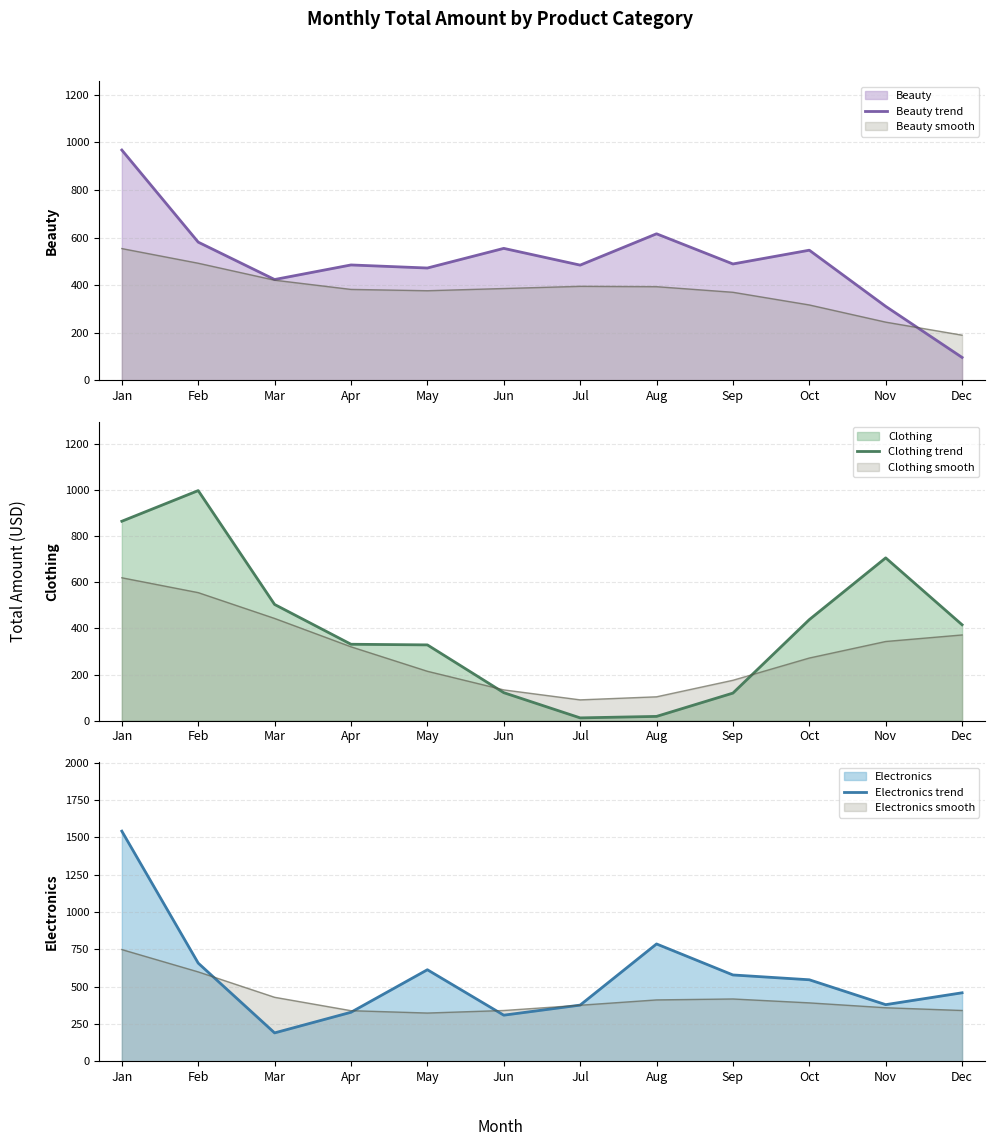

Is the value of Electronics trend at Sep greater than the value of Clothing trend at Jul?

Yes